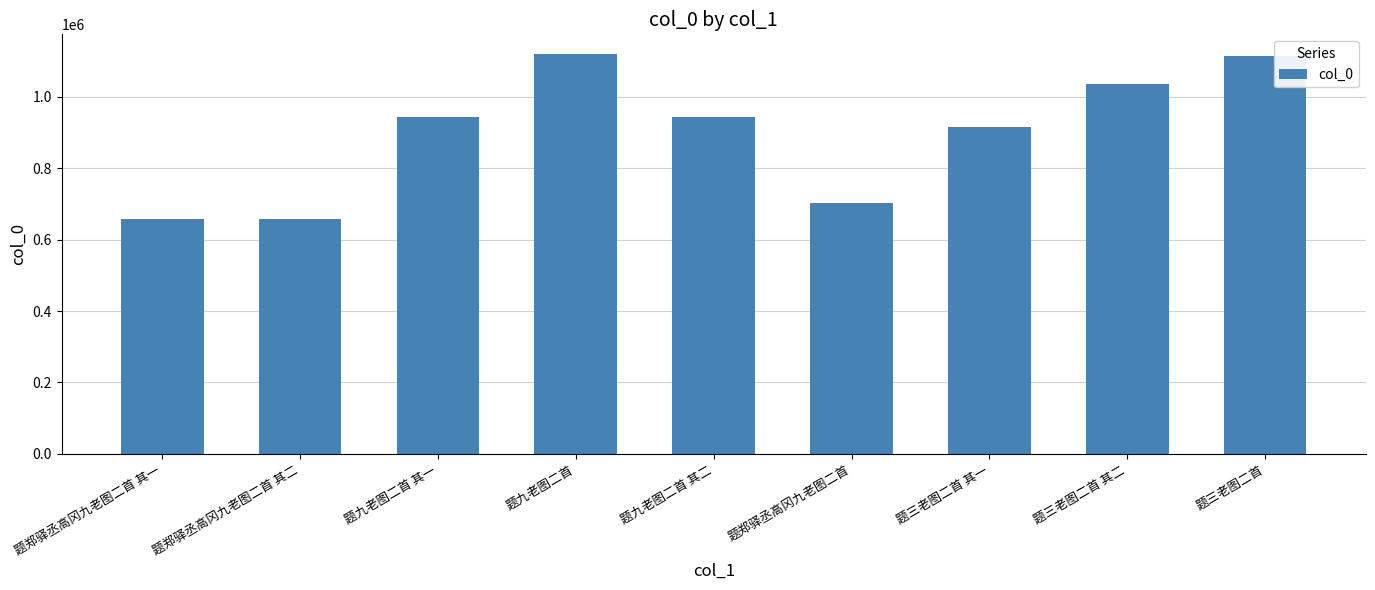

What is the label of the 7th bar from the left?

题三老图二首 其一